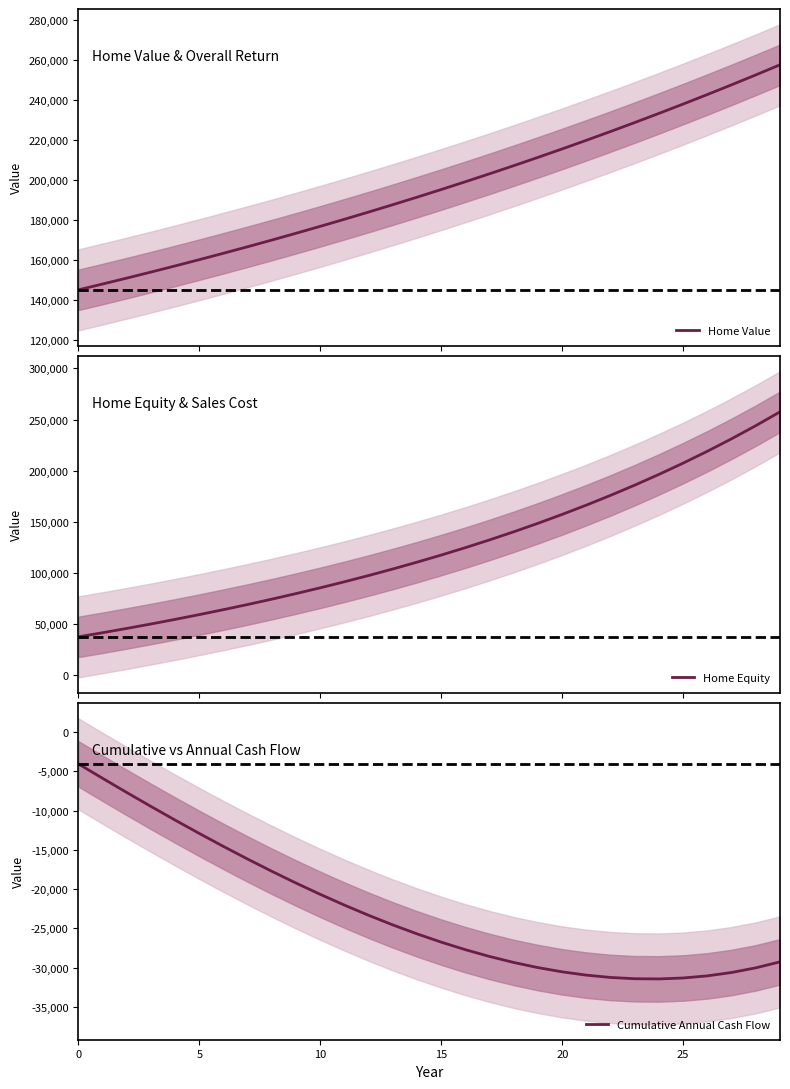

The value of Cumulative Annual Cash Flow at 0 is -2754.6. True or false?

False